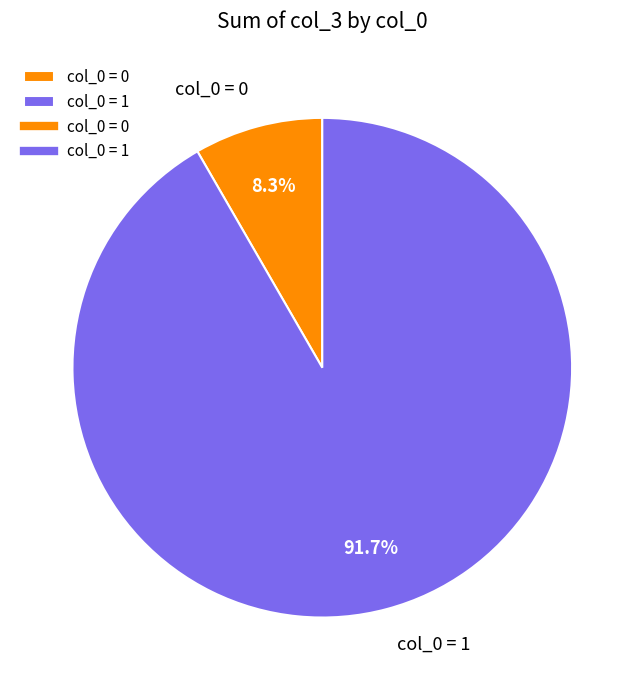

How many segments does this pie chart have?

2